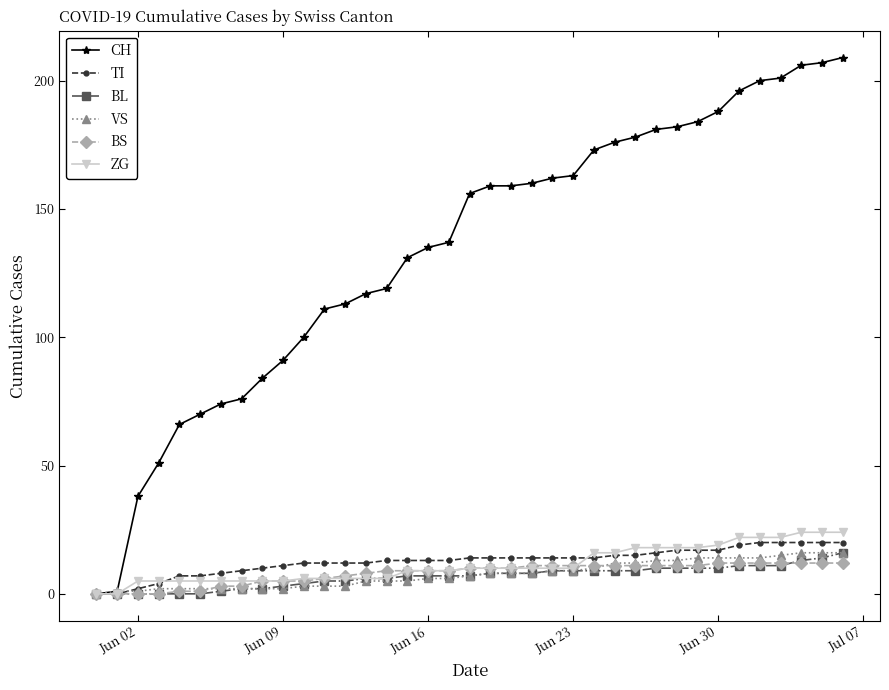

Which series has the widest spread of values?

CH